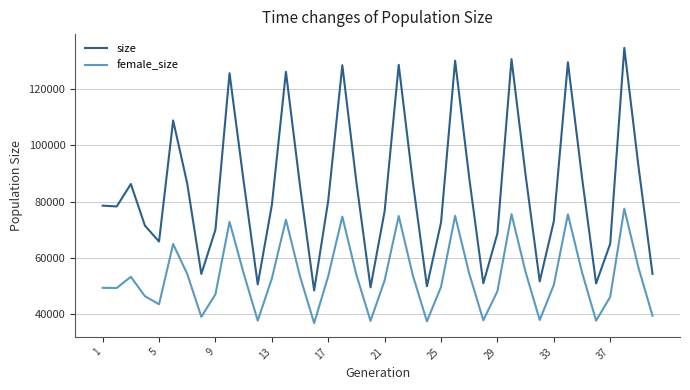

What is the maximum value for size?

134679